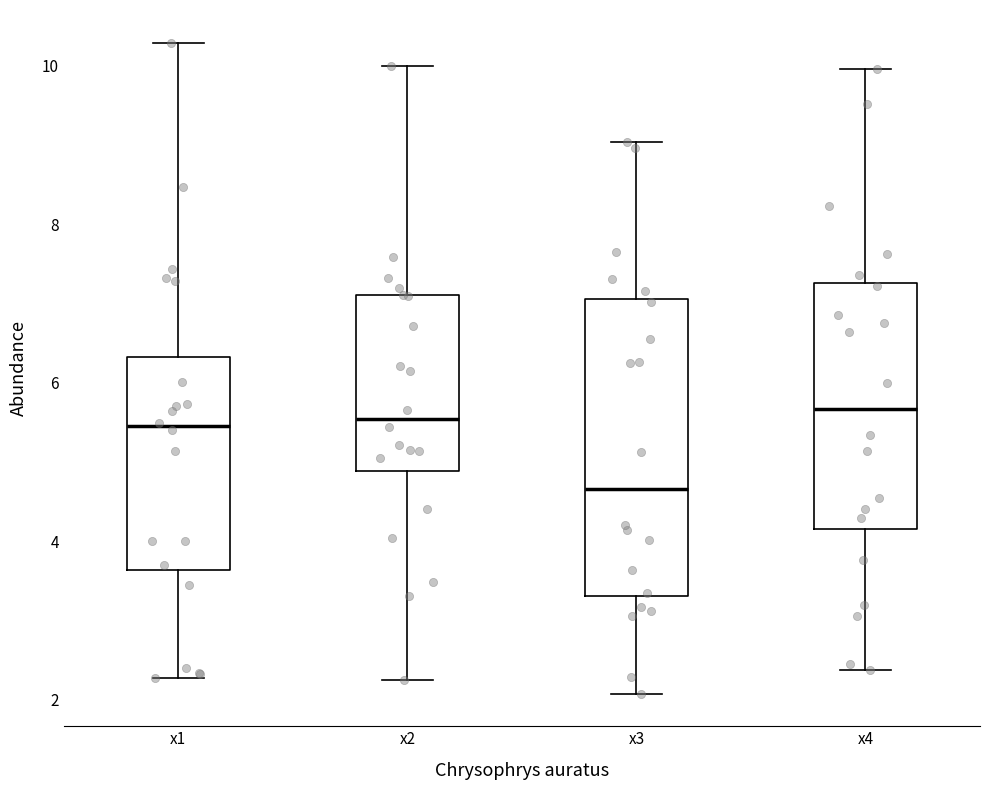

Comparing the boxes themselves (not the whiskers), which one is the tallest?

x3